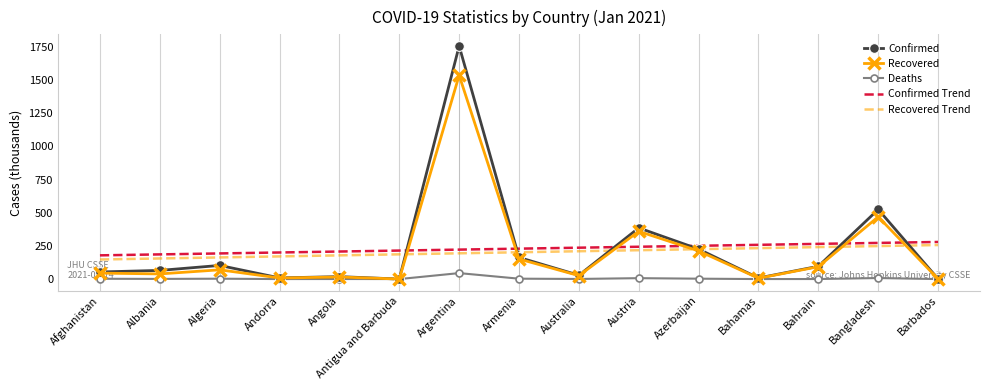

At which category is the sum across all series the highest?

Argentina